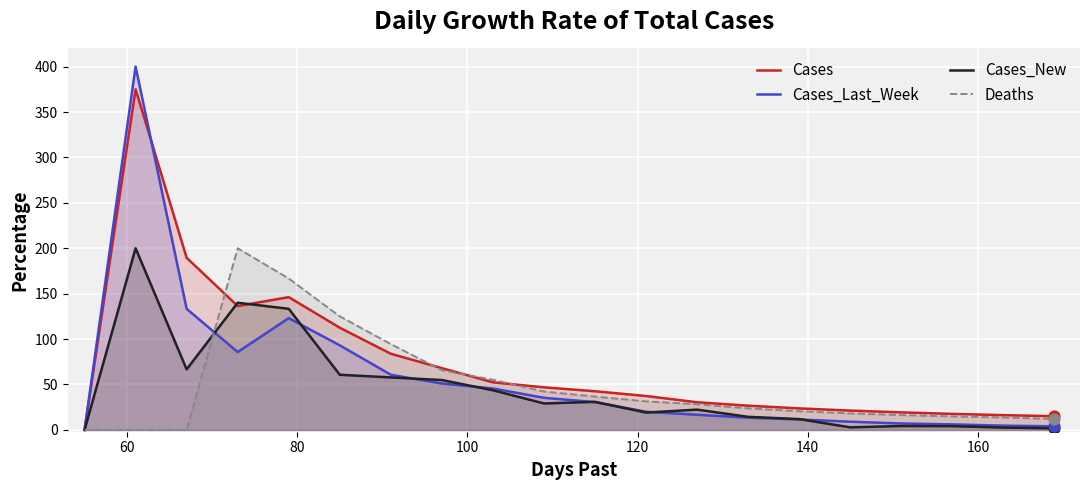

Which series has the widest spread of values?

Cases_Last_Week